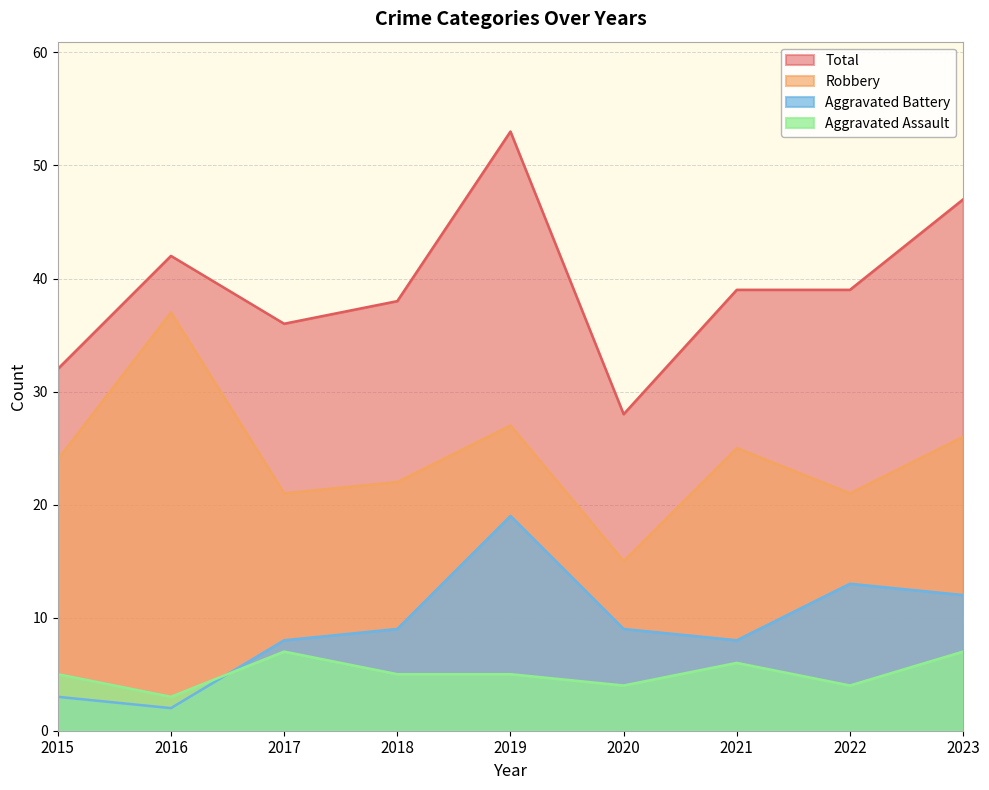

What is the difference between the highest and lowest values at 2020?

24